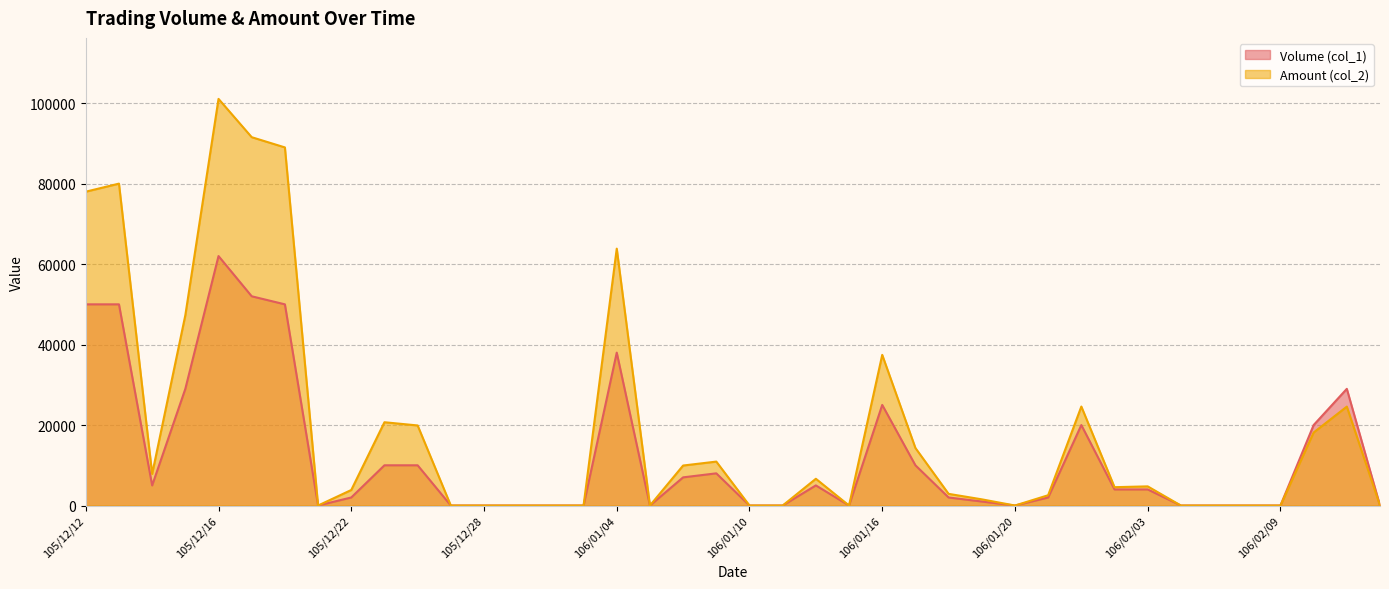

True or false: Volume (col_1) has a value of 7020 at 105/12/14.

False